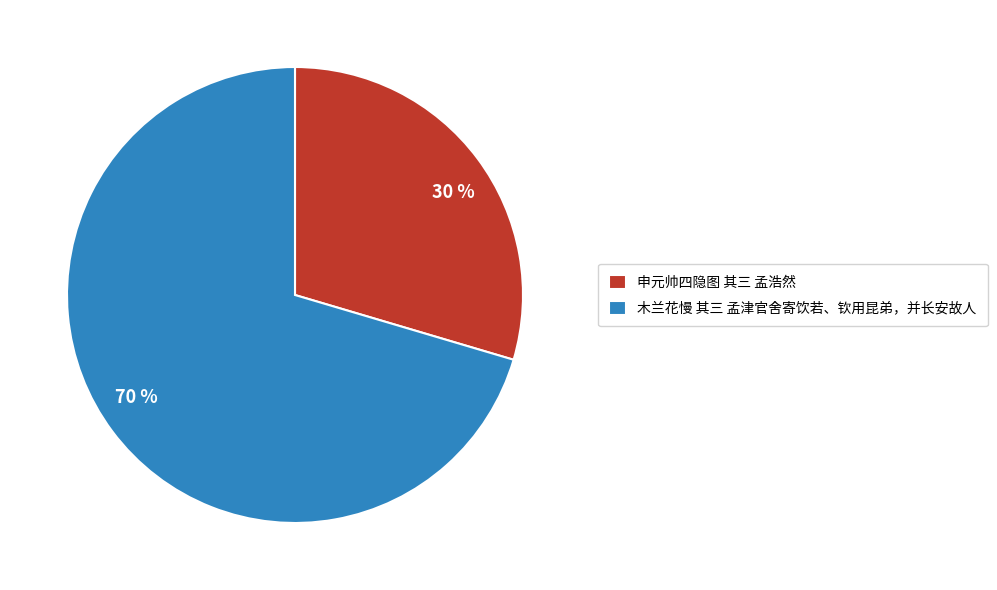

To the nearest percent, what is the average slice percentage?

50%